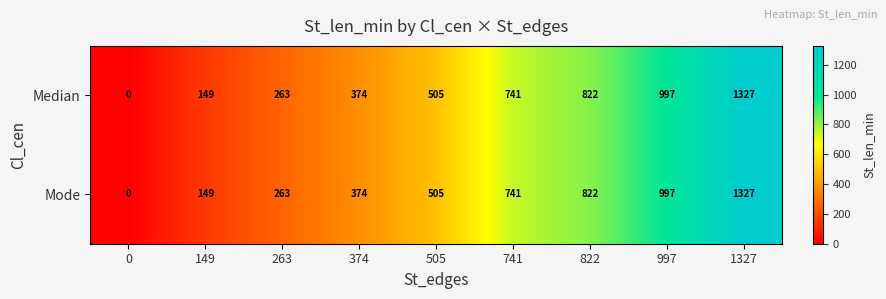

What is the total value across all series at 1327?

2654